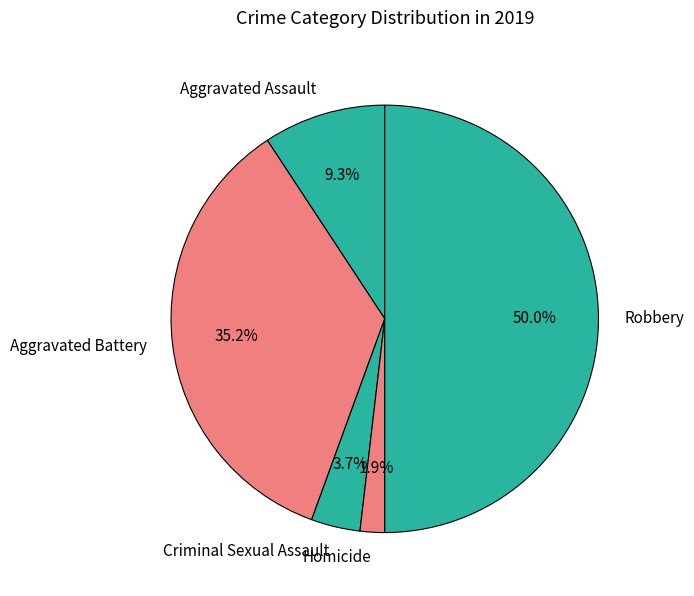

To the nearest percent, what portion does Robbery represent?

50%